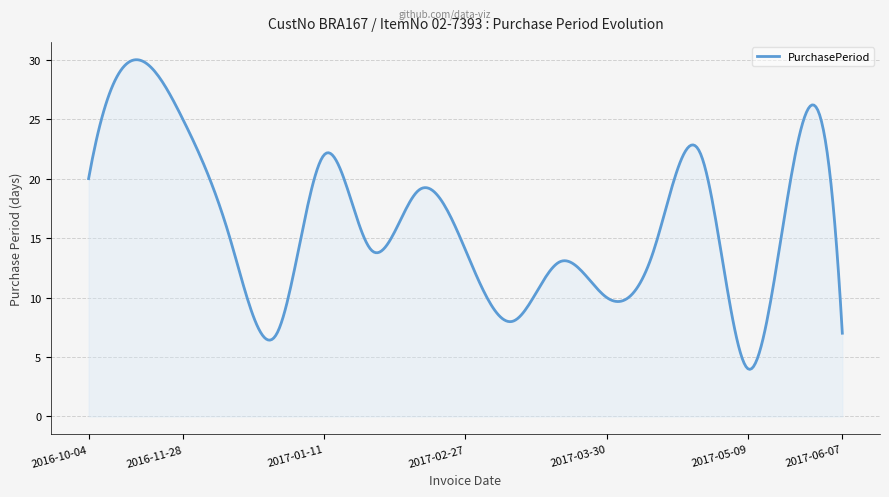

How many series are shown in this chart?

1